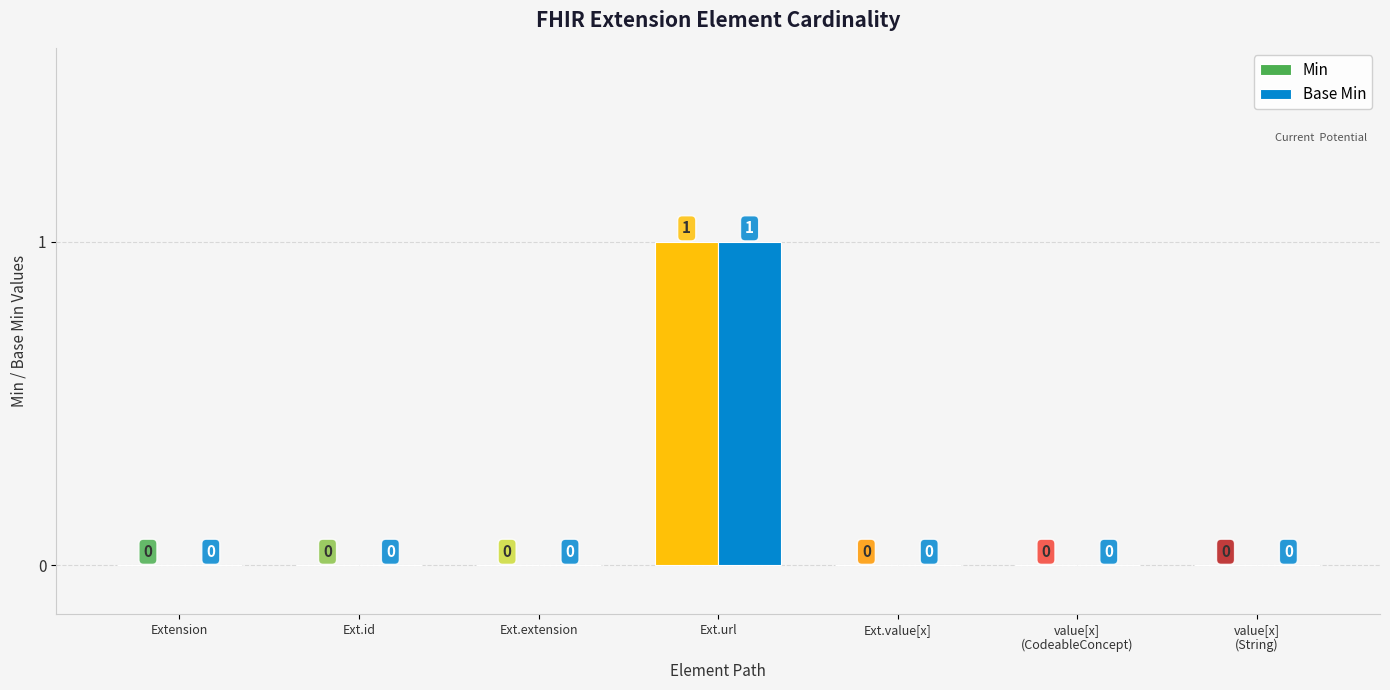

Is the value of Base Min at Ext.id greater than the value of Min at Ext.url?

No